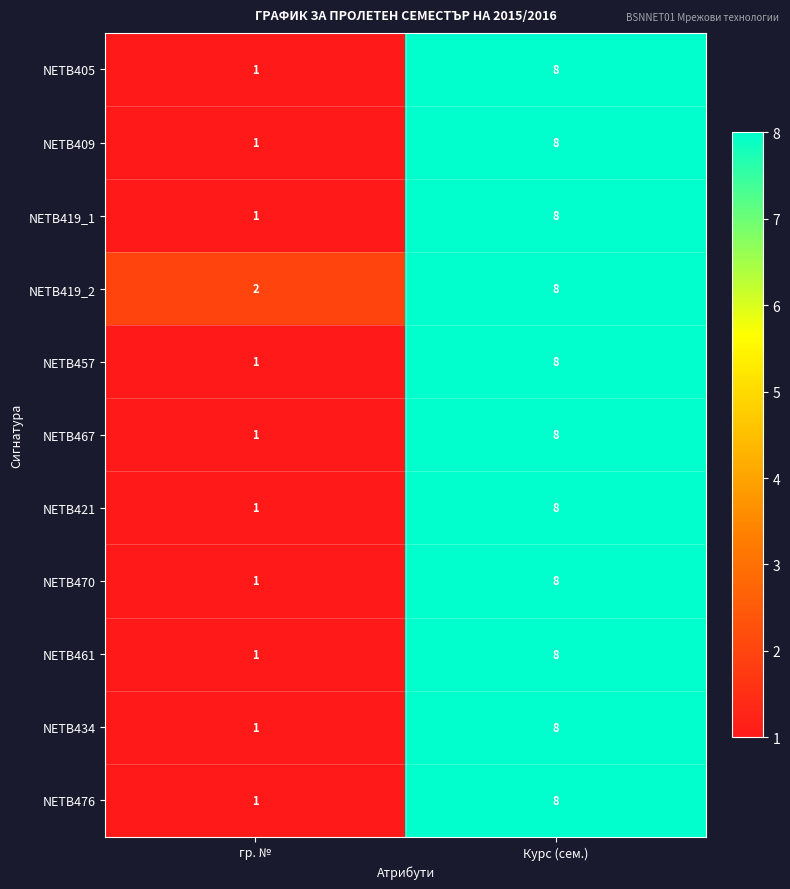

How many distinct data groups are displayed?

11